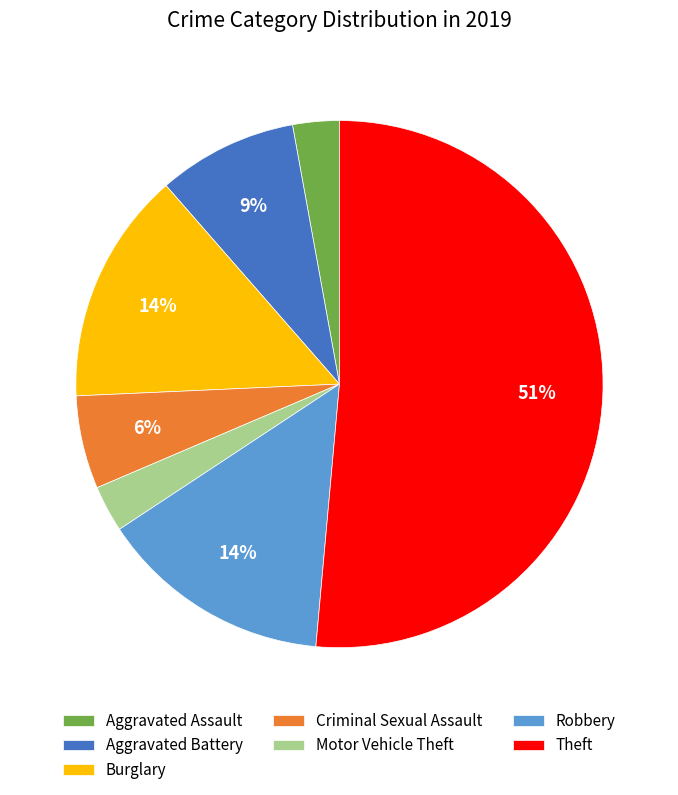

The Robbery slice represents 14% of the pie. True or false?

True